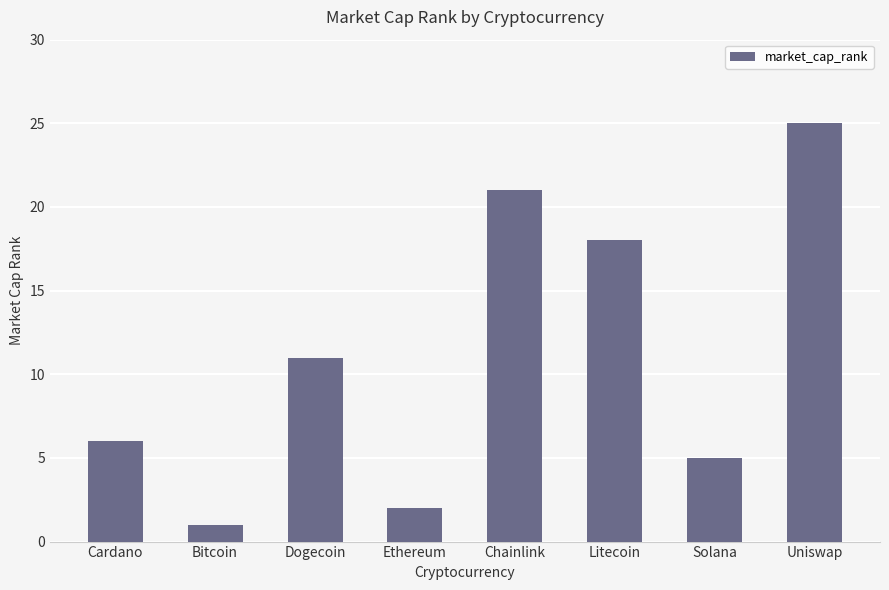

Reading left to right, list all the values displayed in this chart.

6	1	11	2	21	18	5	25